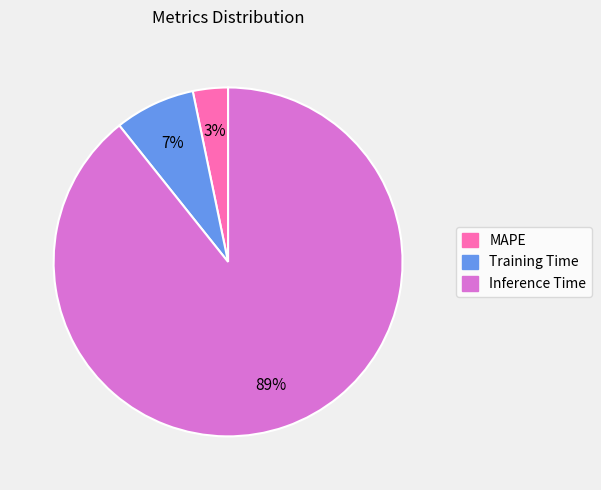

Is the sum of Inference Time and Training Time greater than half?

Yes